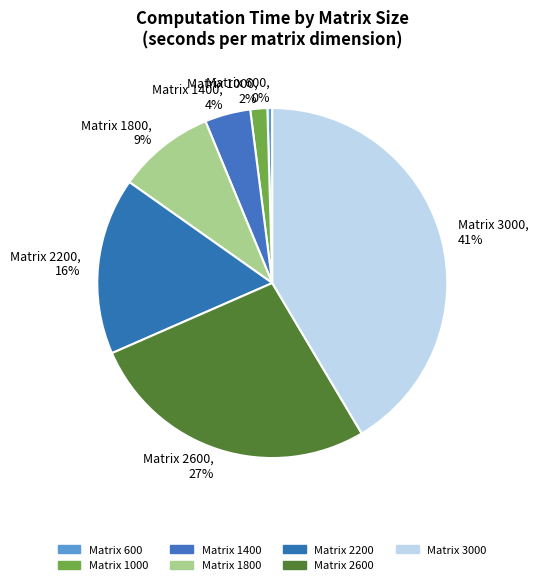

How many segments does this pie chart have?

7